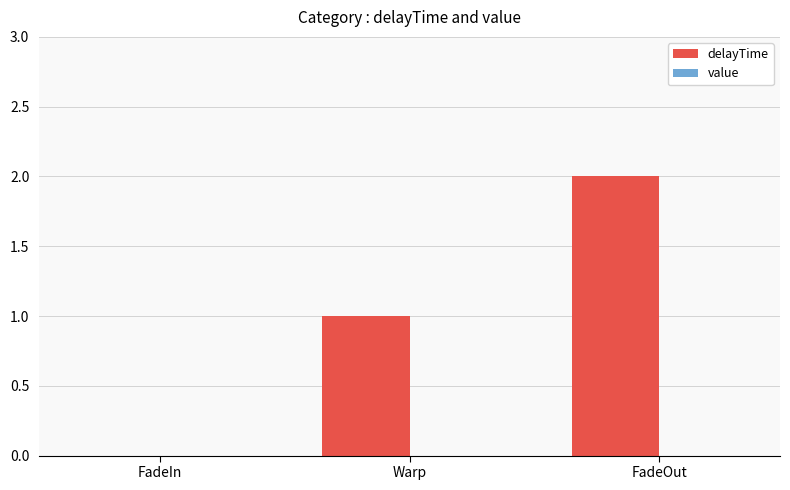

Is it true that the value at FadeIn is 1?

False